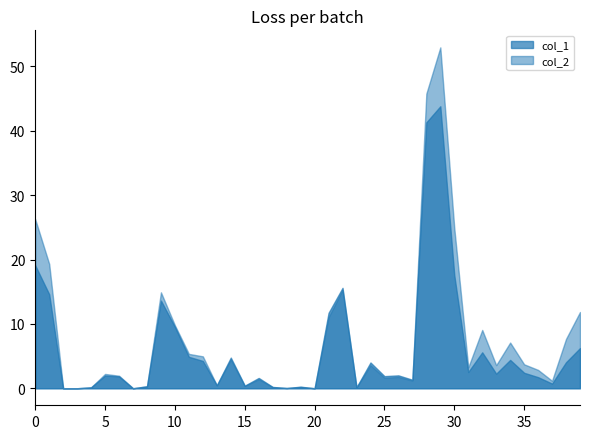

What is the highest value of the col_1 series?

43.8